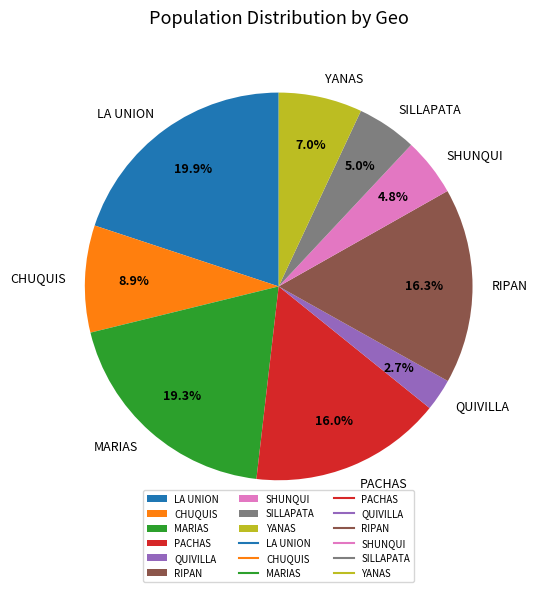

Which category has the biggest portion of the pie?

LA UNION